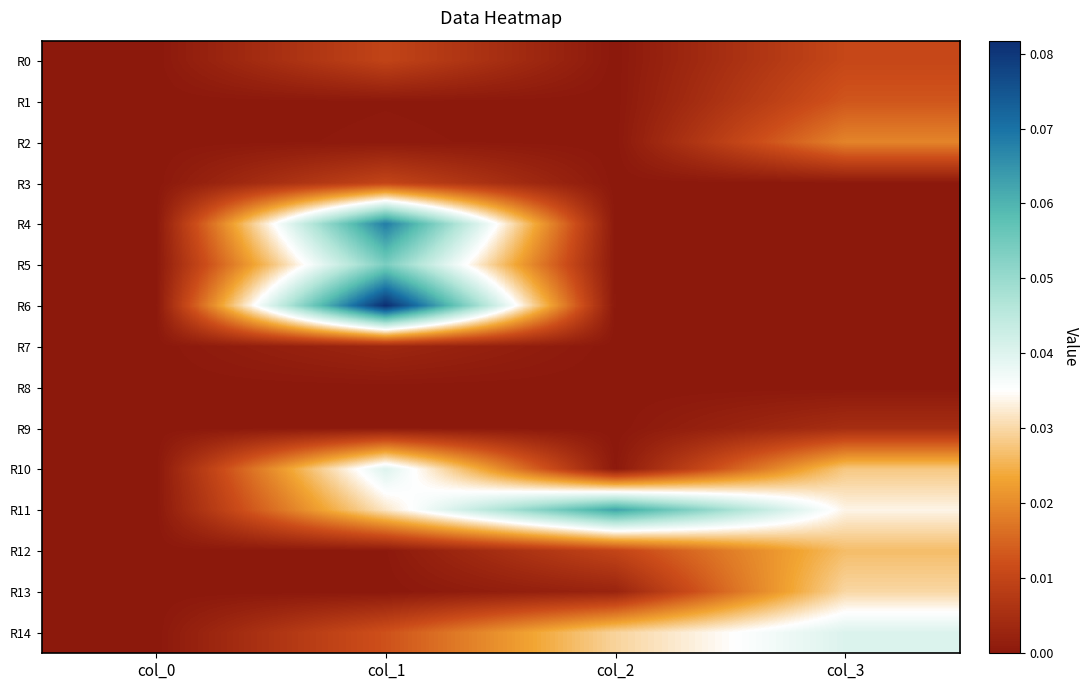

At how many categories does at least one series exceed 0?

3